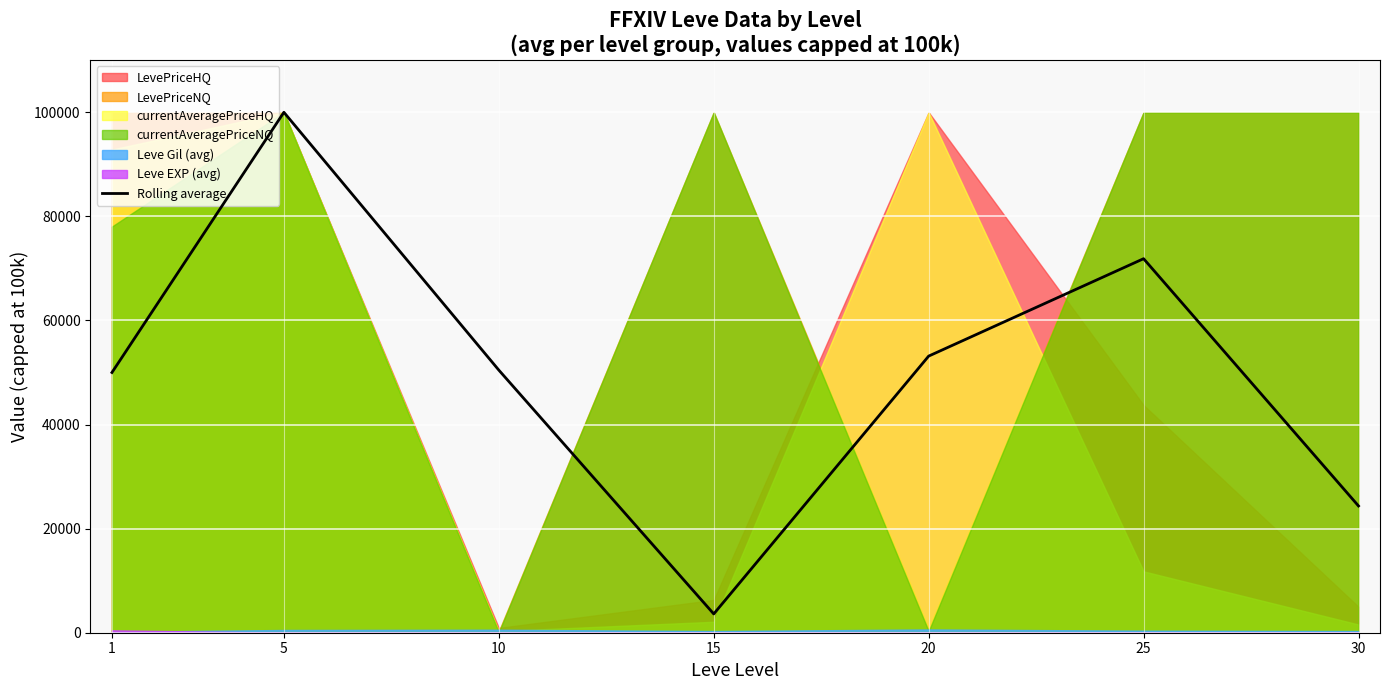

Rank the categories by value from highest to lowest.

5, 25, 20, 10, 1, 30, 15